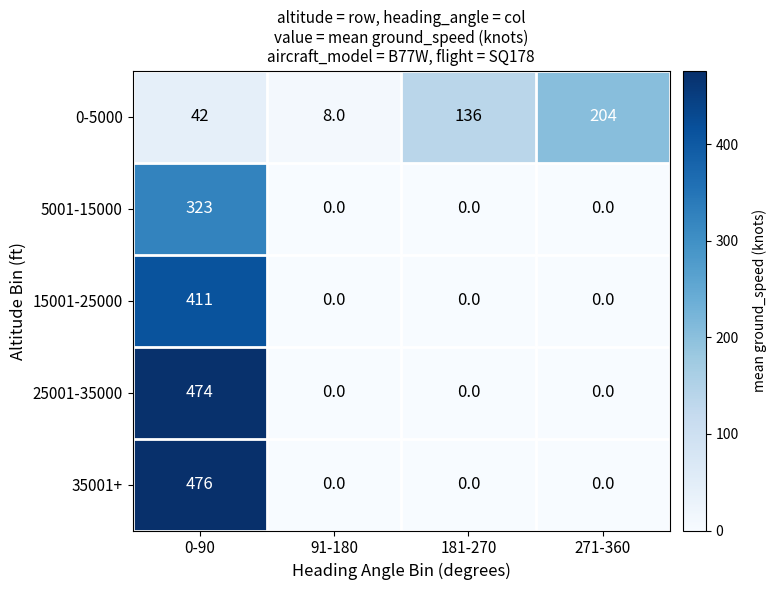

Reading left to right, list all the values displayed in this chart.

0-5000: 42	8	136	204
5001-15000: 323	0	0	0
15001-25000: 411	0	0	0
25001-35000: 474	0	0	0
35001+: 476	0	0	0